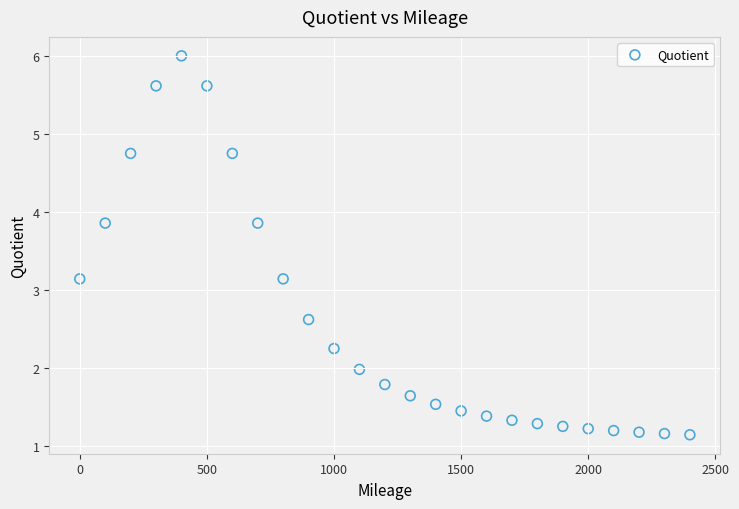

What is the range of Y values (max minus min)?

4.9